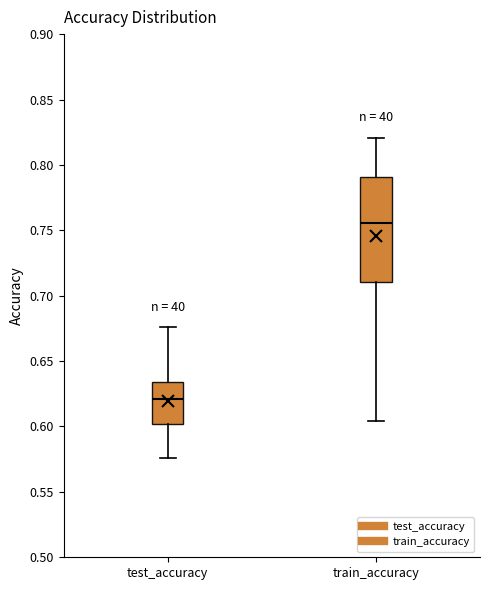

Comparing the boxes themselves (not the whiskers), which one is the tallest?

train_accuracy